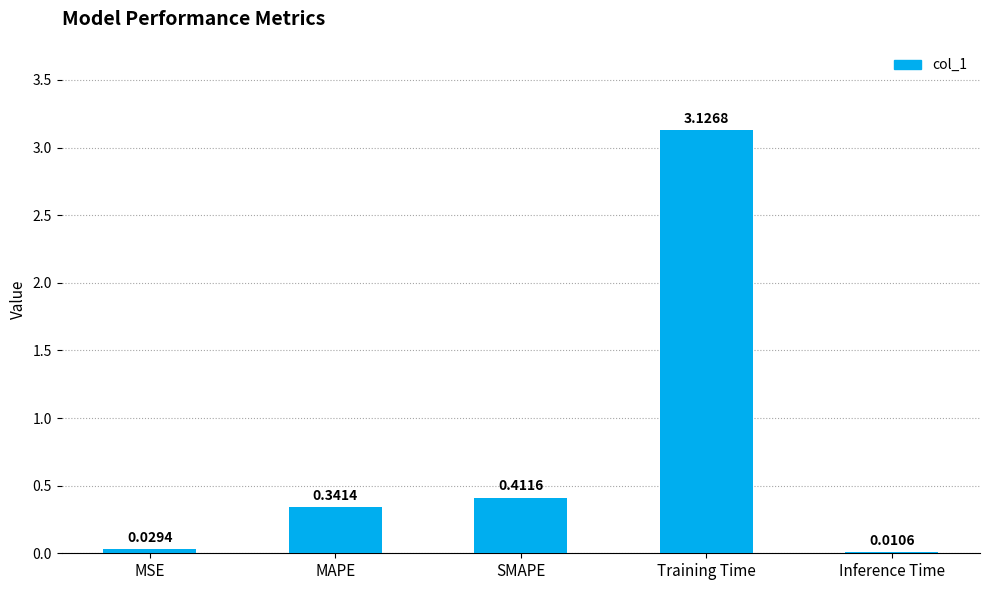

Where is the data nearest to the value 1?

SMAPE